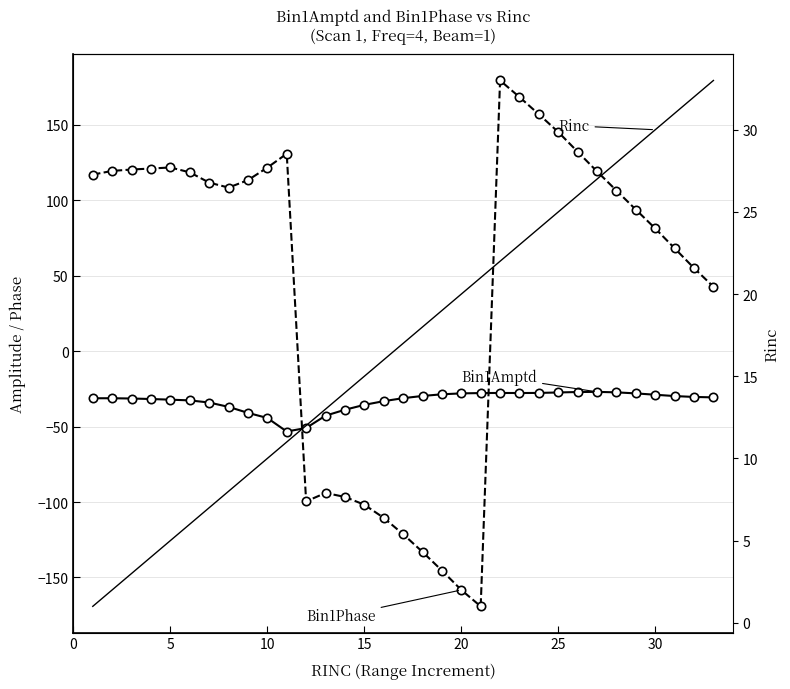

How many times do Rinc and Bin1Phase cross each other?

2